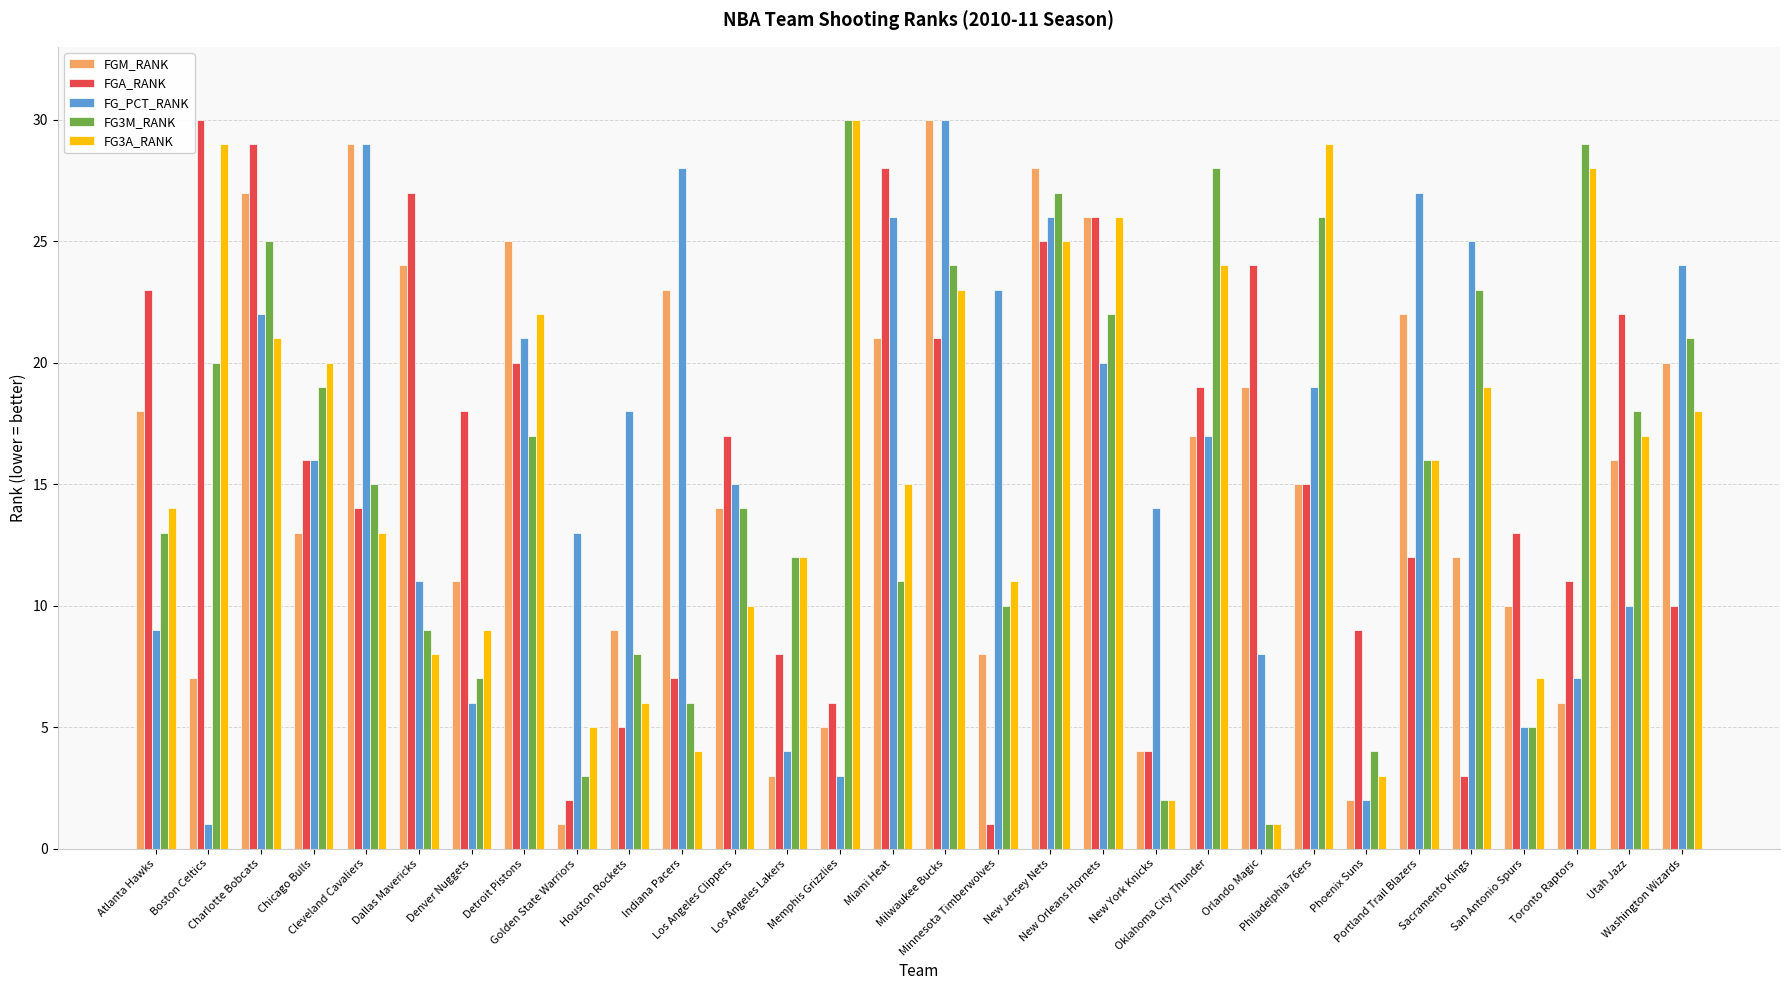

What is the sum of all FGM_RANK values?

465